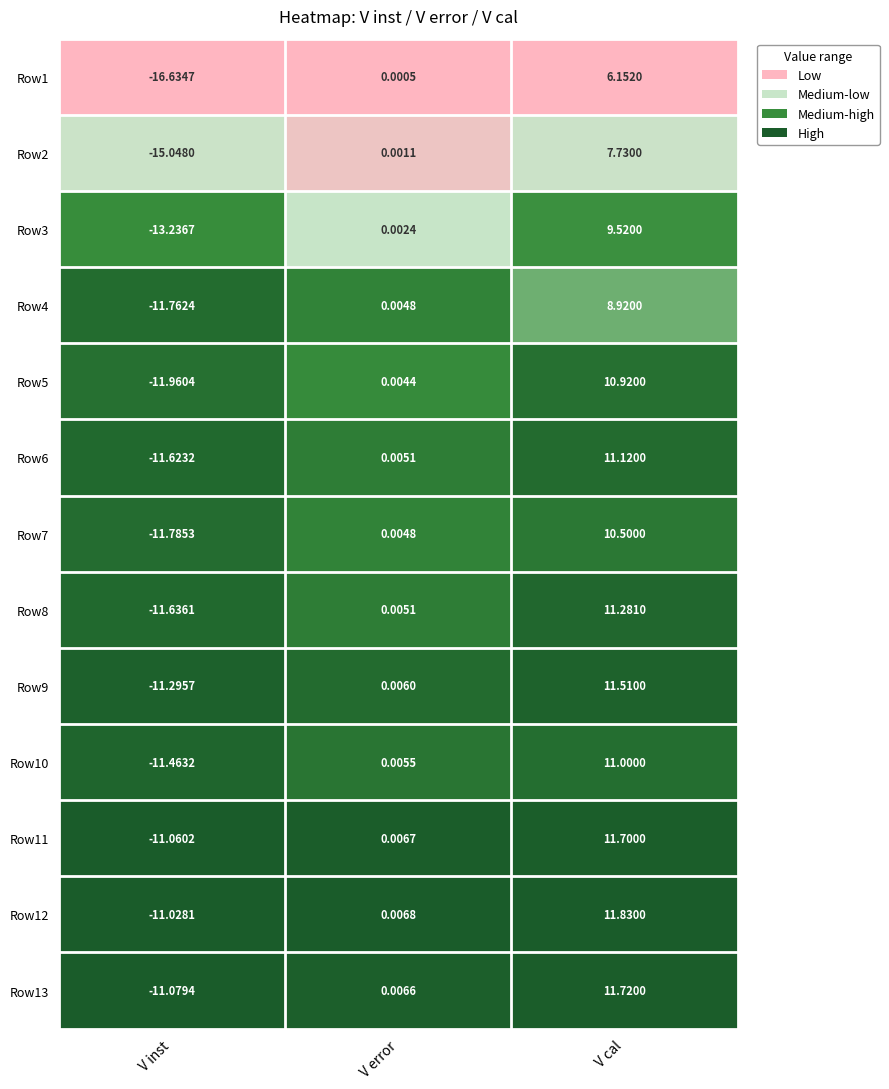

At which label does Row6 reach its peak?

V cal